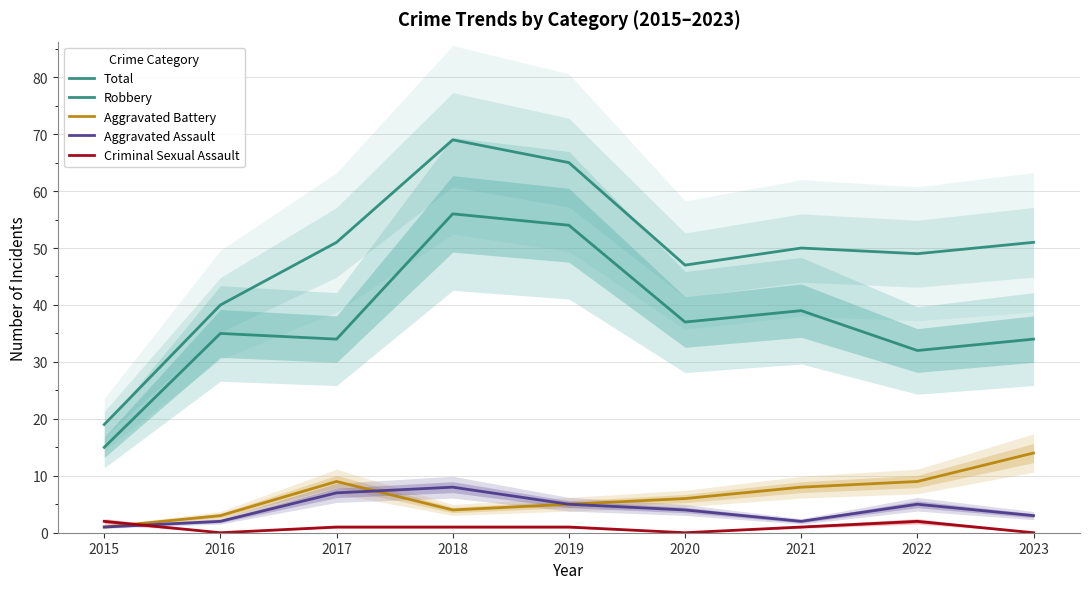

At 2019, list the series in order from smallest to largest.

Criminal Sexual Assault, Aggravated Battery, Aggravated Assault, Robbery, Total